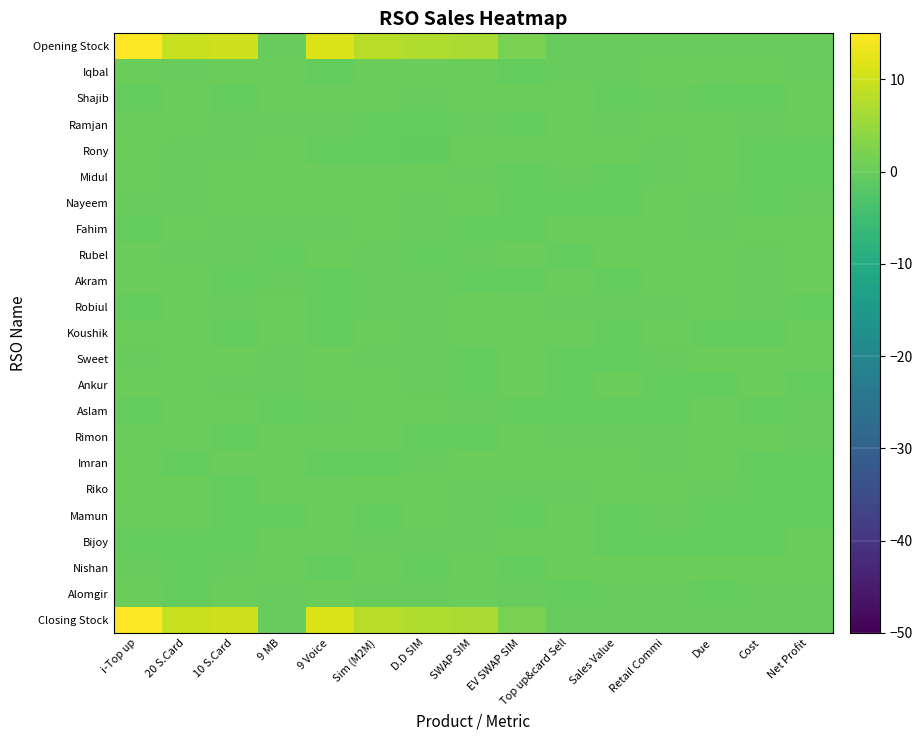

At how many categories does at least one series exceed 7?

6